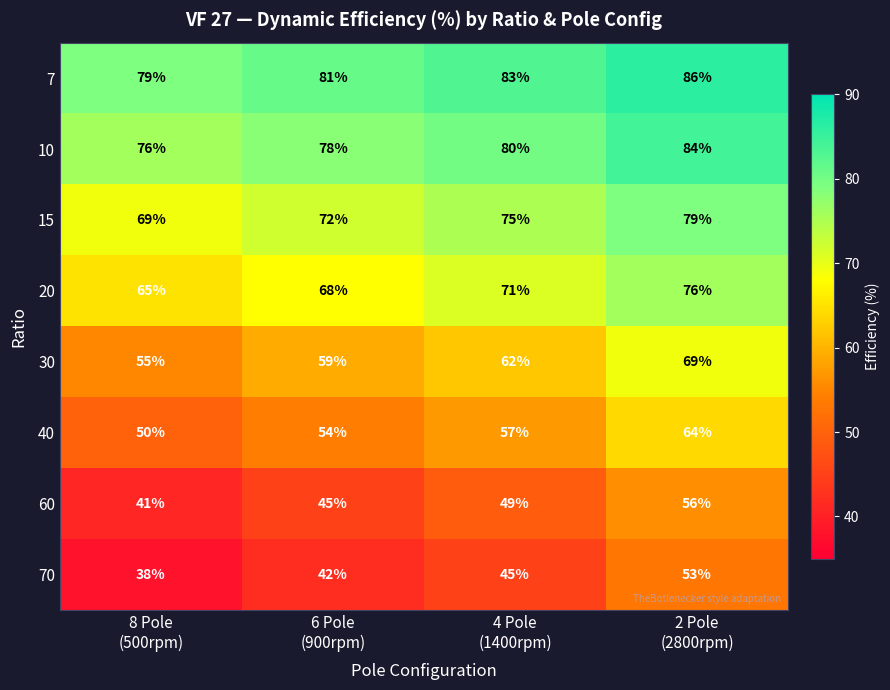

What is the lowest value of the 60 series?

41